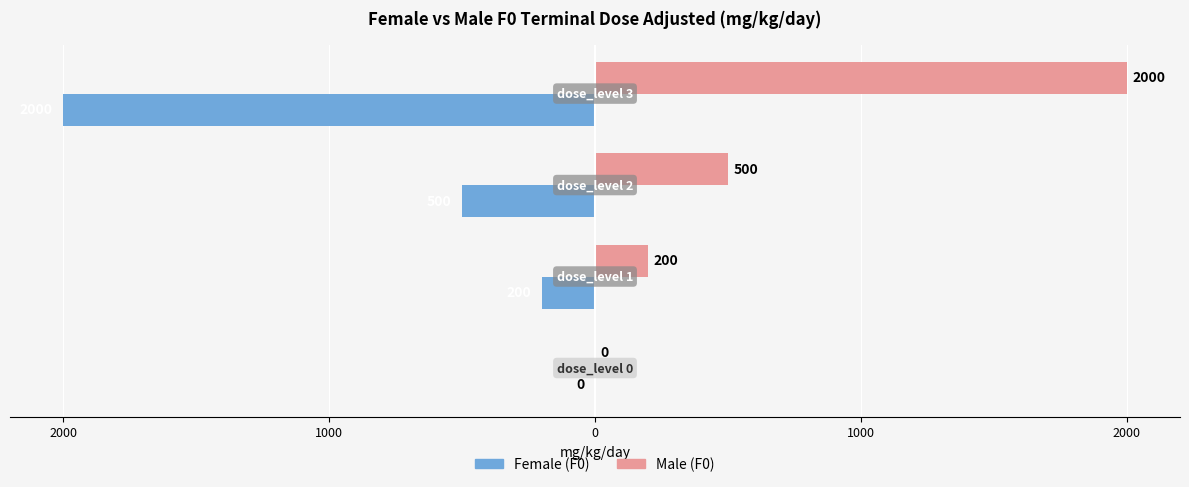

What are all the series names shown in the legend?

Female (F0), Male (F0)